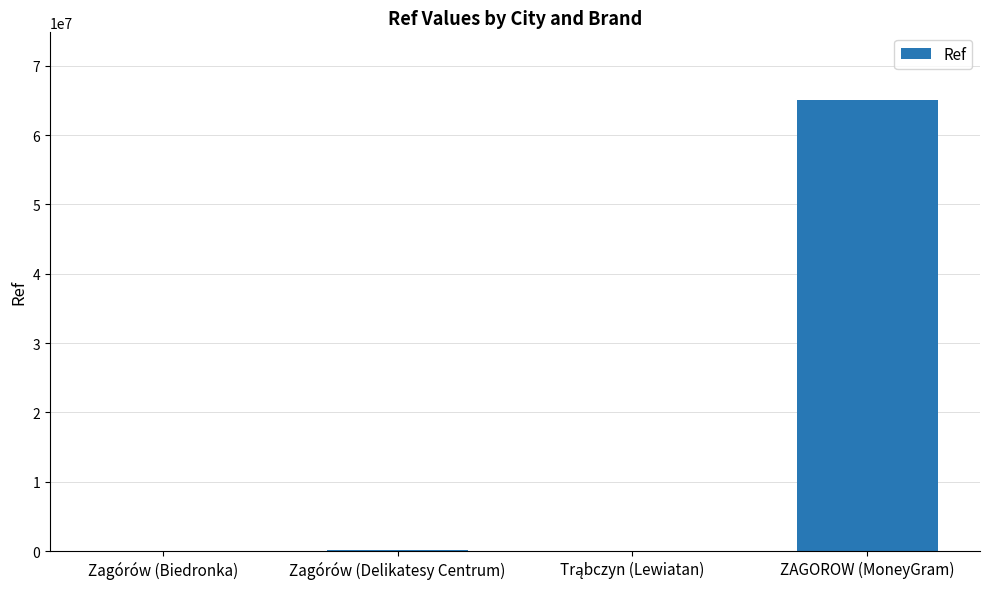

What is the ratio of the value at ZAGOROW (MoneyGram) to the value at Zagórów (Biedronka)?

28819.6